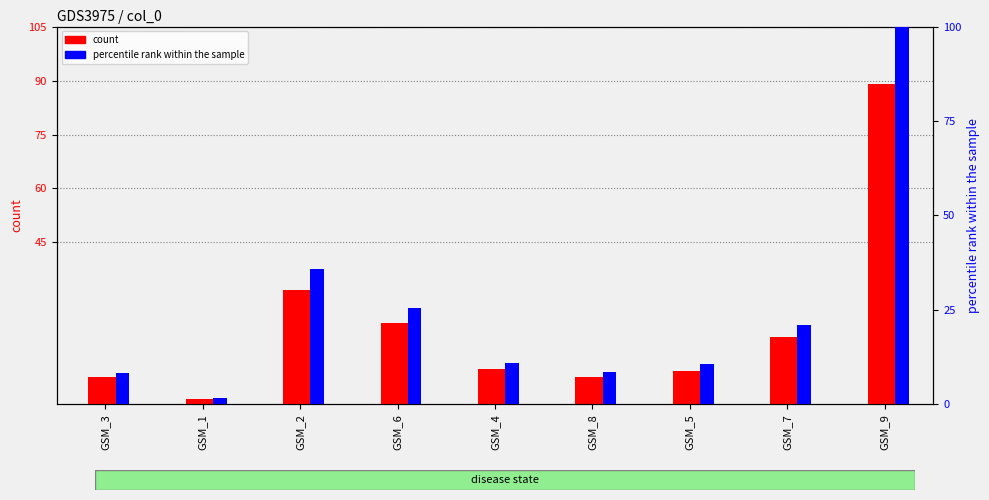

What is the spread (max minus min) of values at GSM_4?

1.2